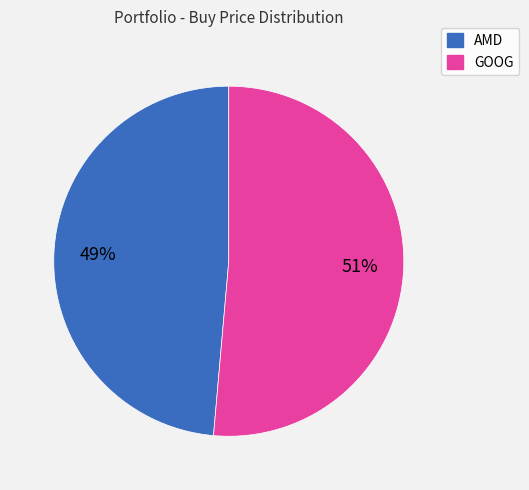

To the nearest percent, what is the average slice percentage?

50%